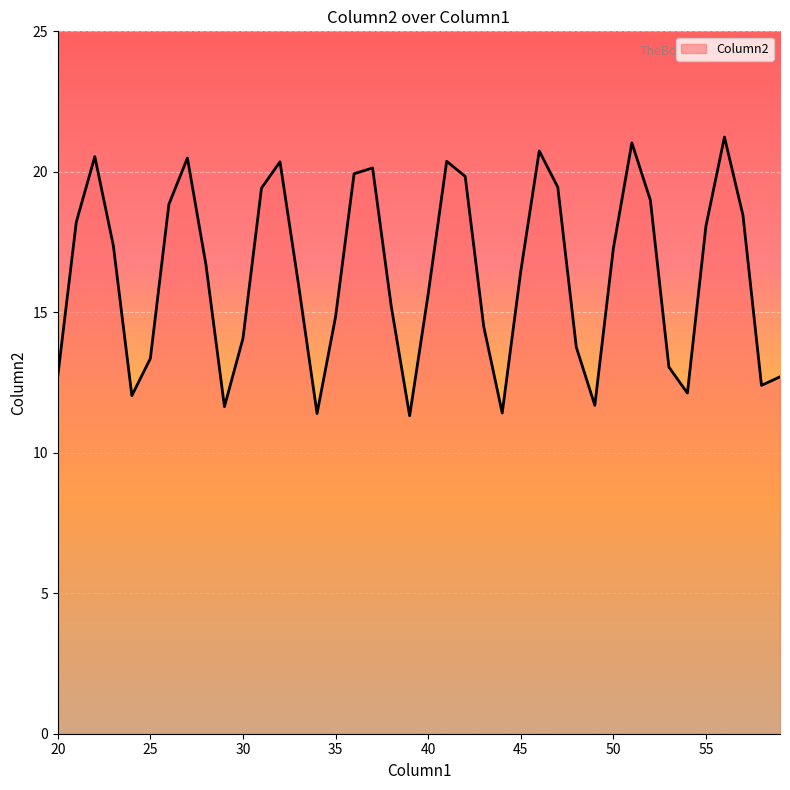

What is the difference between the maximum and minimum values?

9.9